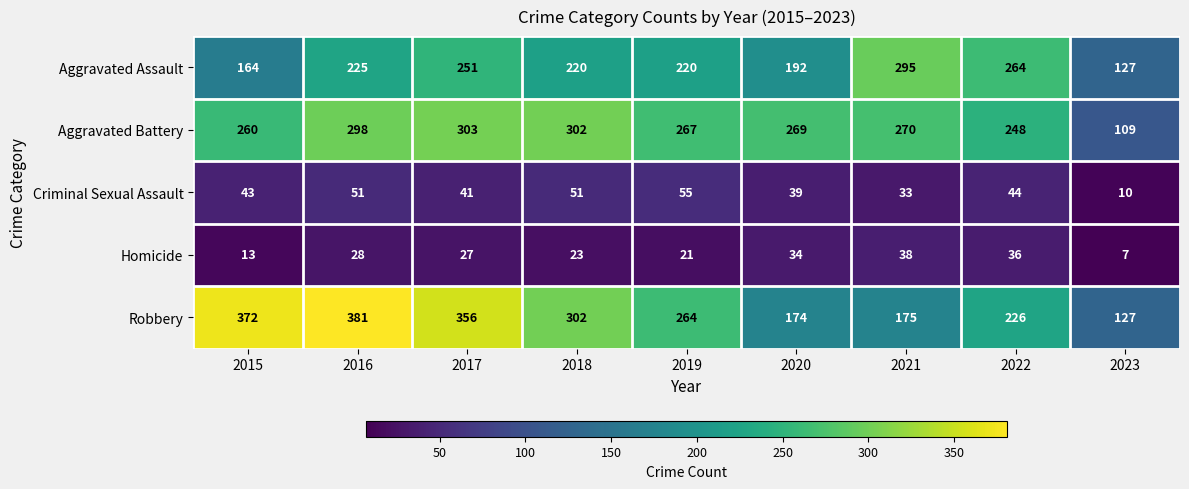

How many series are shown in this chart?

5